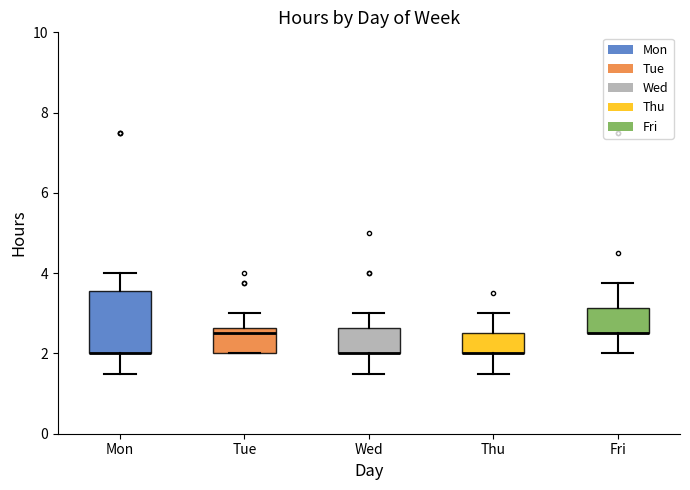

Which box is the tallest, from its lower edge to its upper edge?

Mon